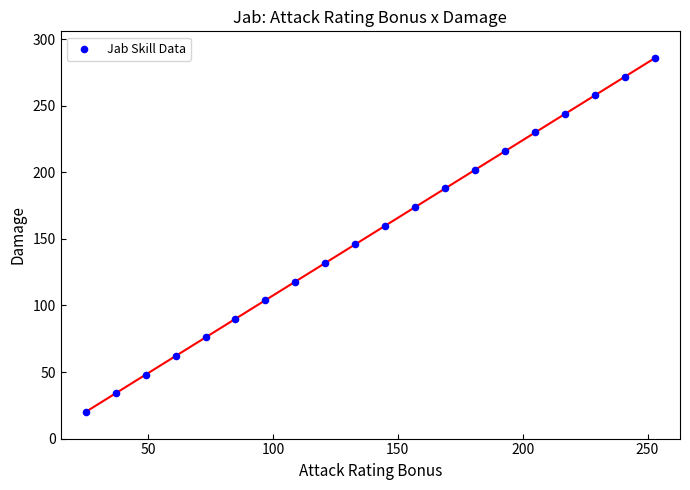

What is the range of X values (max minus min)?

228